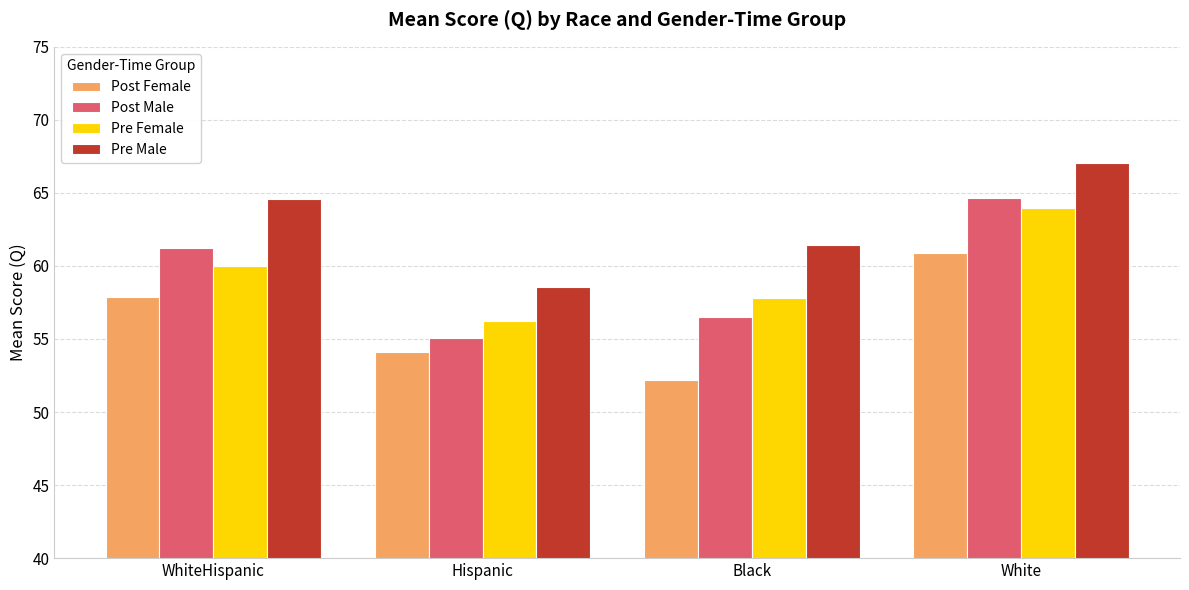

At which label does Pre Female reach its peak?

White